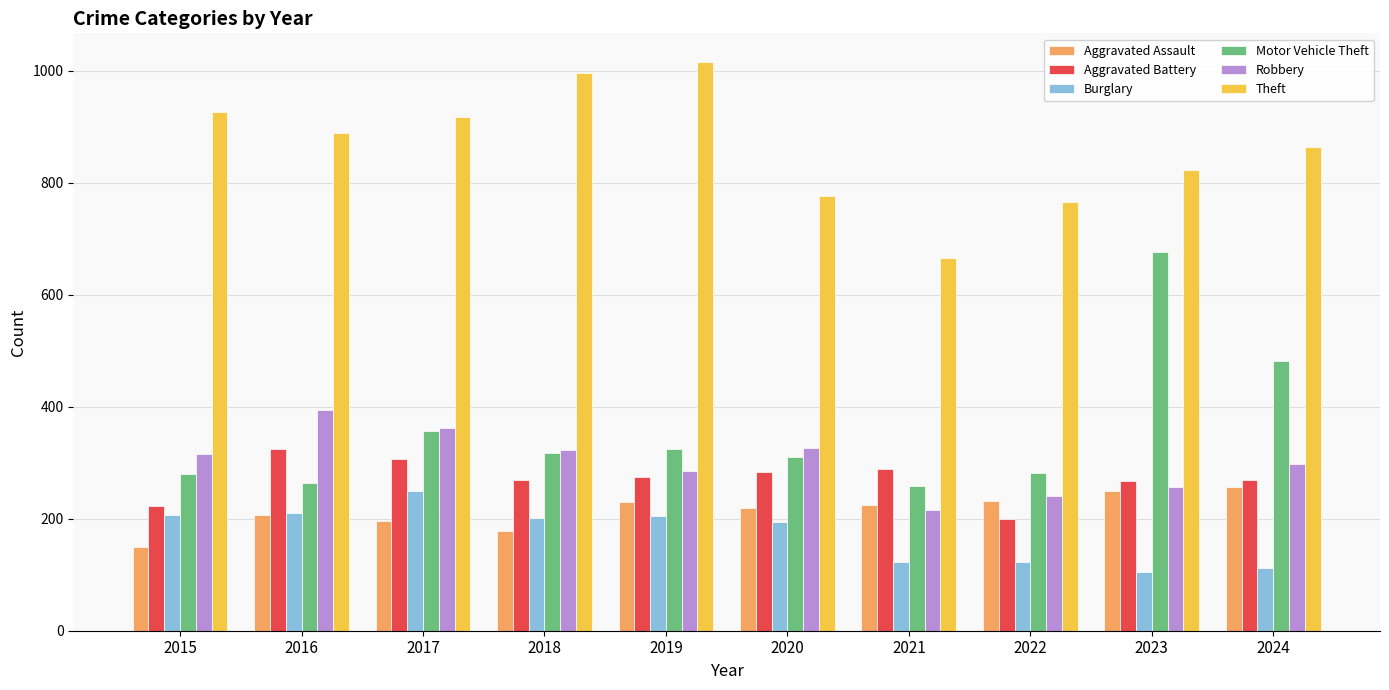

The Theft series shows 823 at 2023. True or false?

True